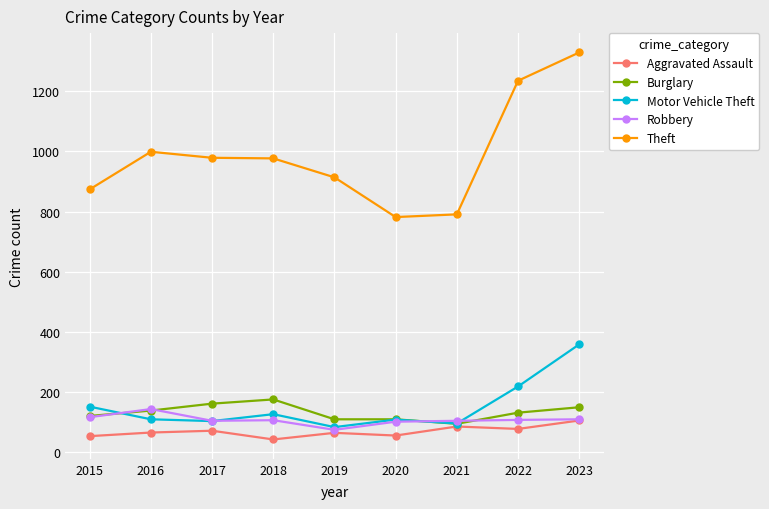

True or false: Theft and Motor Vehicle Theft intersect in this chart.

False